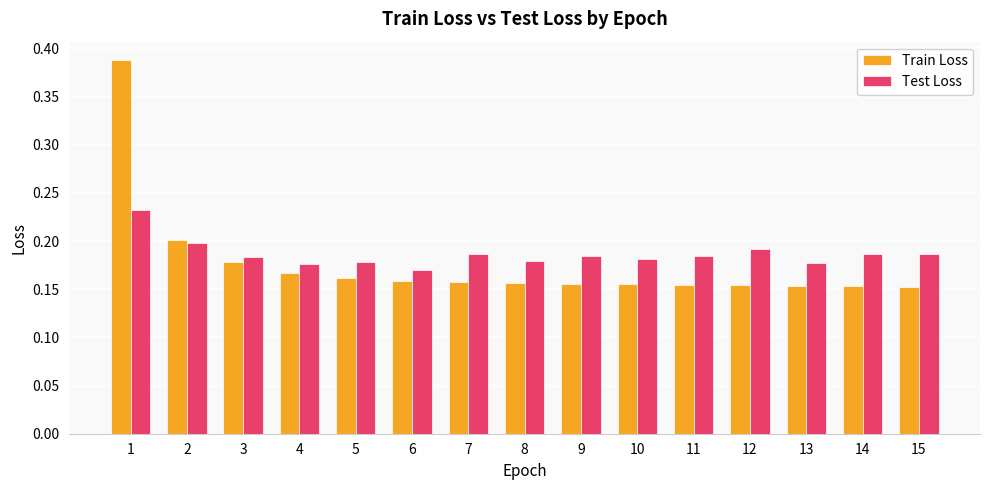

Rank the series at 14 from highest to lowest value.

Test Loss, Train Loss